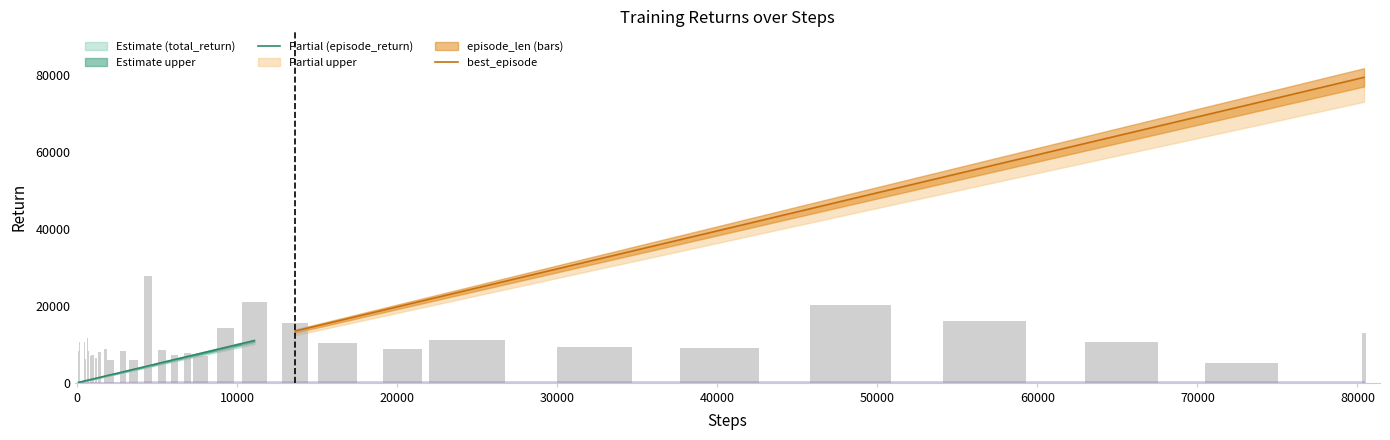

What is the average value?

10105.2